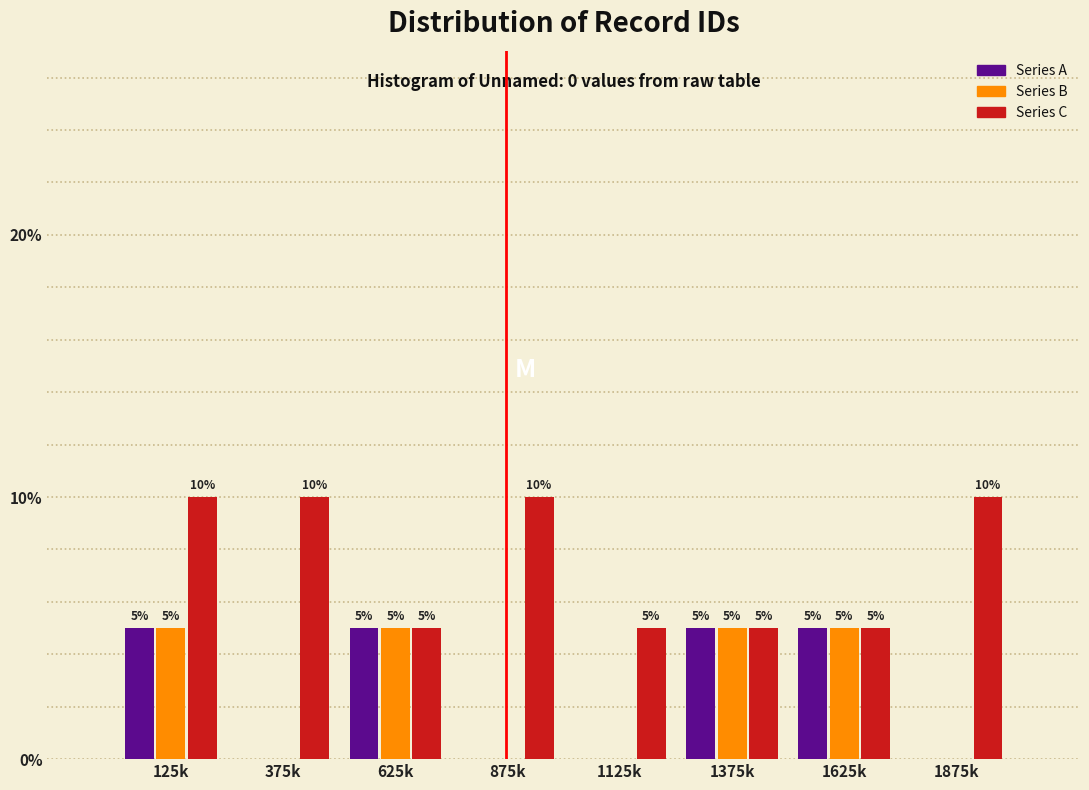

Reading right to left, transcribe all the data shown in this chart.

Series A: 1875k=0	1625k=5	1375k=5	1125k=0	875k=0	625k=5	375k=0	125k=5
Series B: 1875k=0	1625k=5	1375k=5	1125k=0	875k=0	625k=5	375k=0	125k=5
Series C: 1875k=10	1625k=5	1375k=5	1125k=5	875k=10	625k=5	375k=10	125k=10